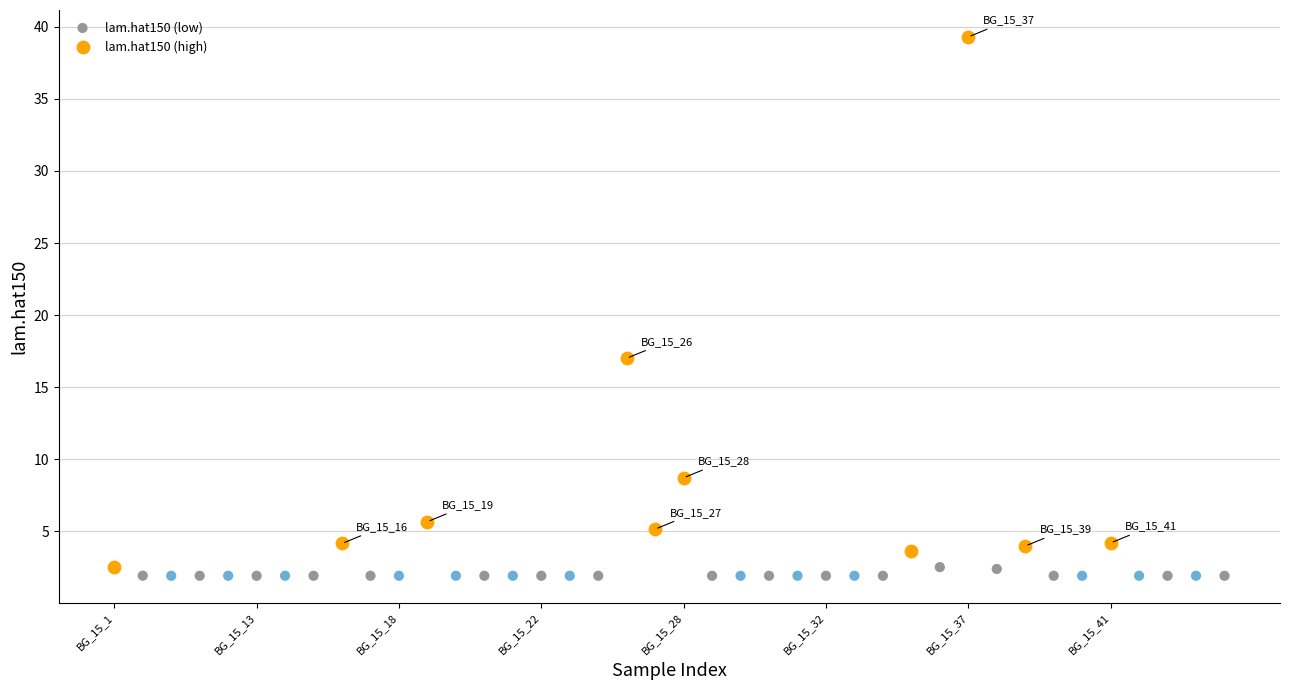

Which series has the widest spread of Y values?

lam.hat150 (high)